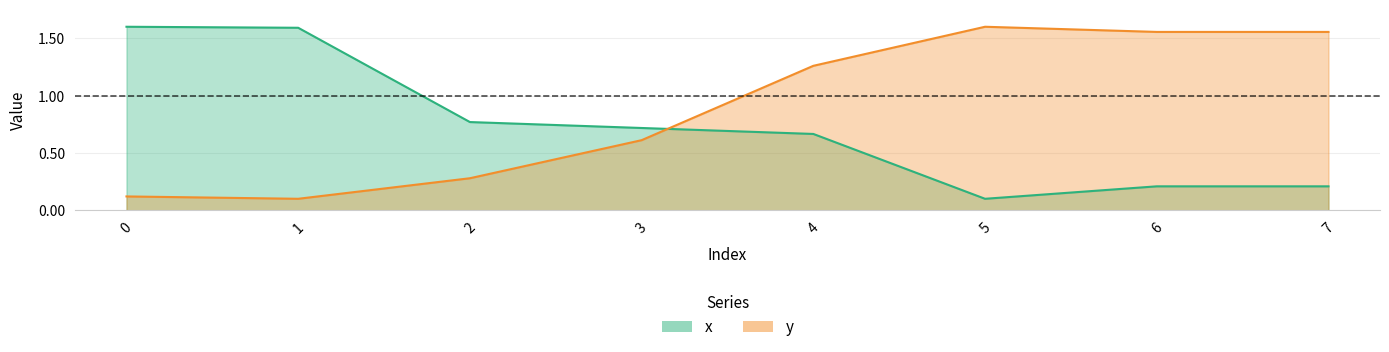

Does the chart have visible grid lines?

Yes